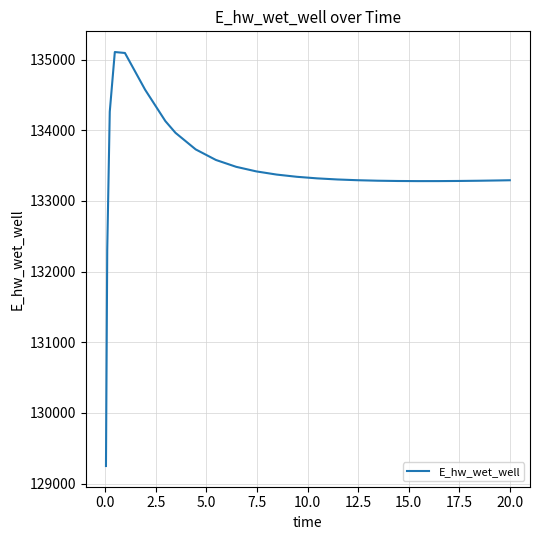

Is this an area chart (filled region under the line)?

No